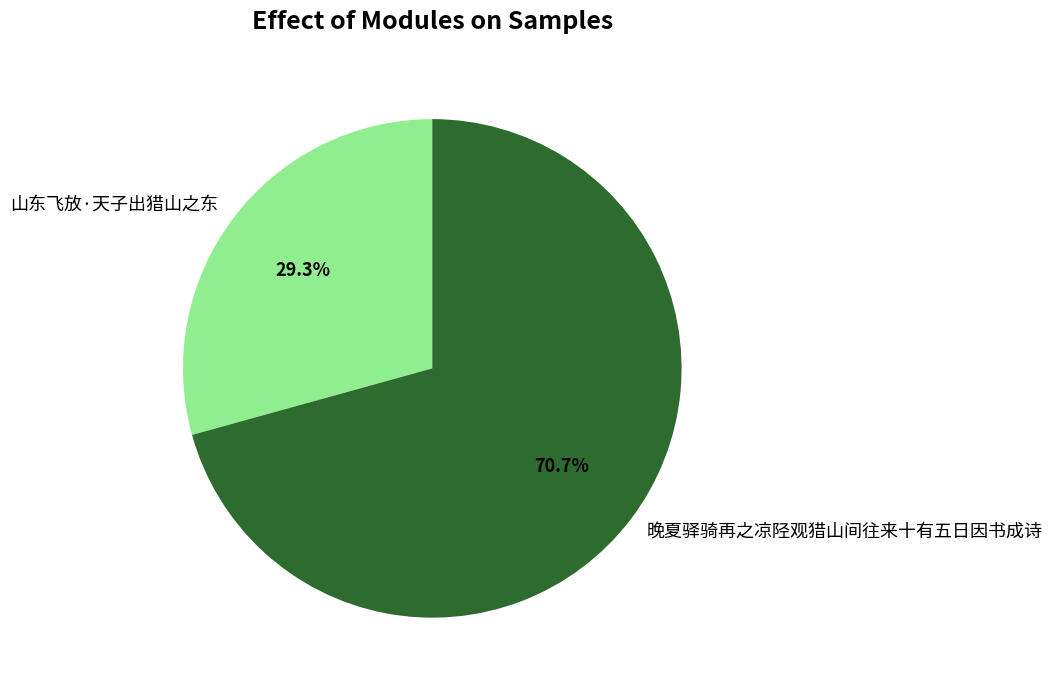

What is the smallest slice in the pie chart?

山东飞放·天子出猎山之东